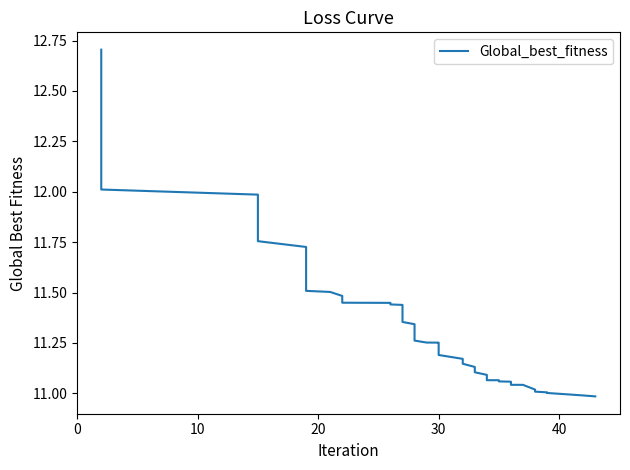

True or false: the data has more than 2 interior local peaks.

False